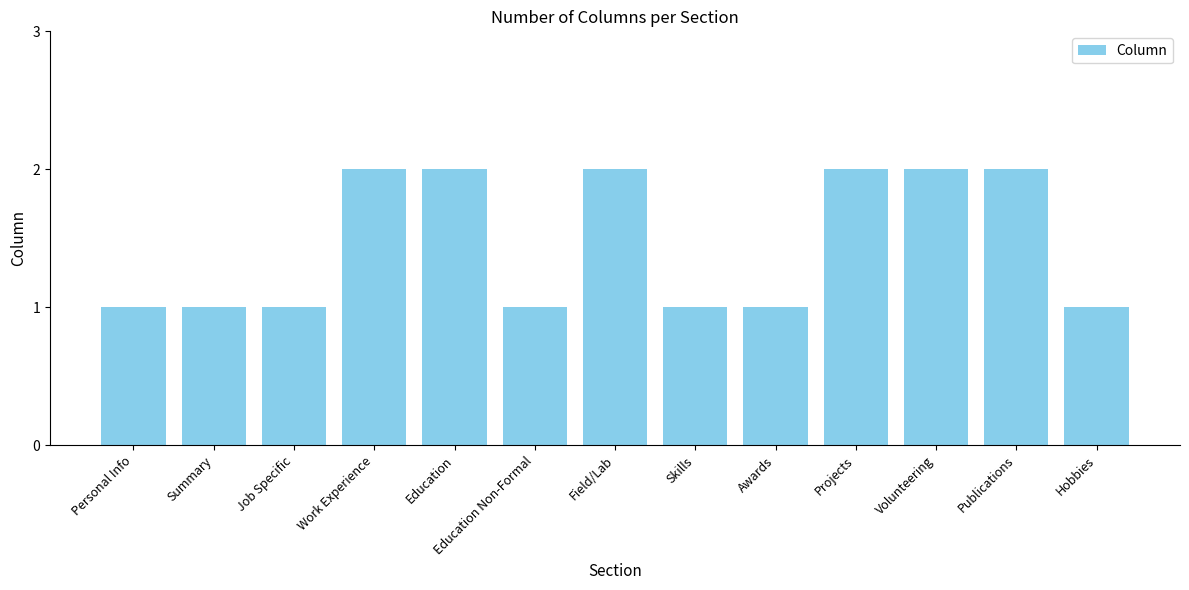

What is the difference between the second highest and second lowest values?

1